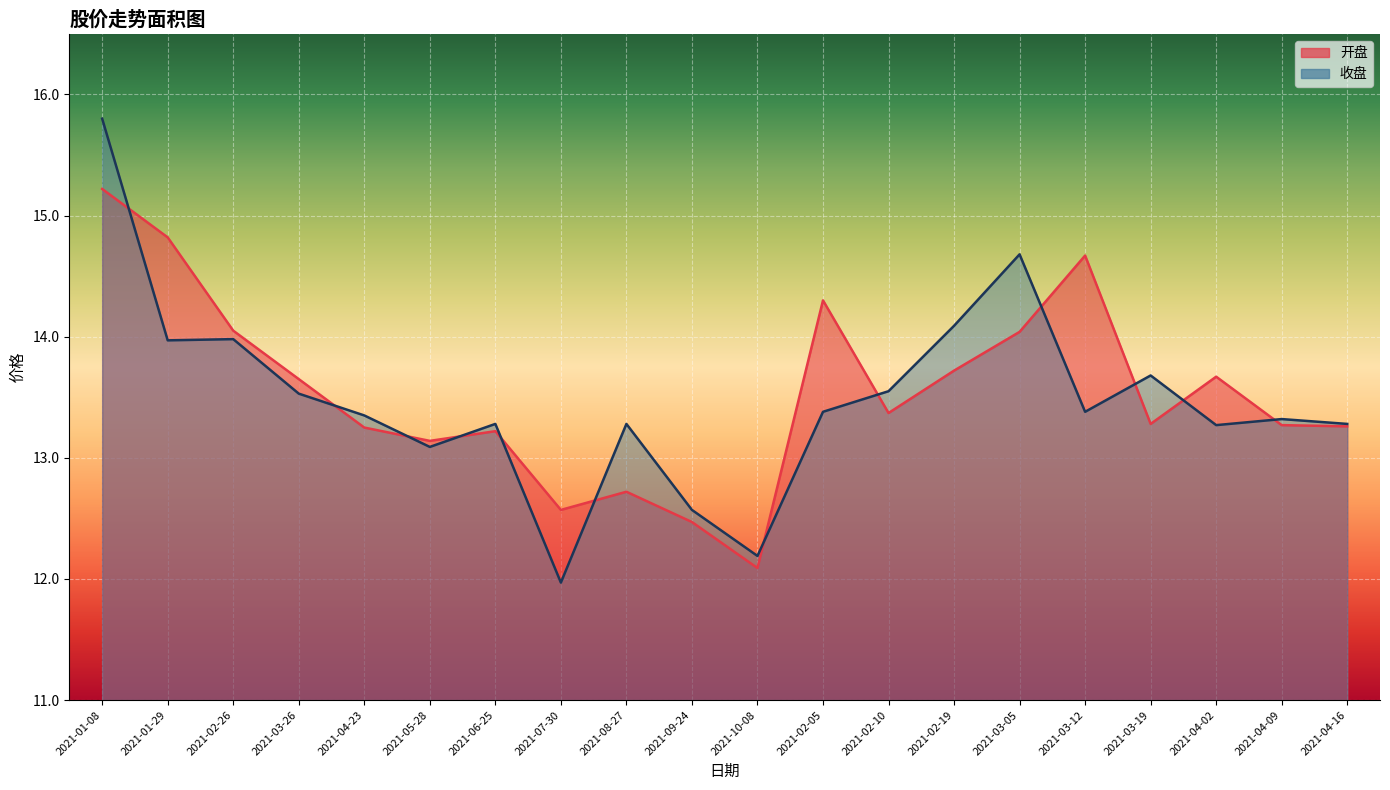

What is the approximate value of 收盘 at 2021-04-23?

13.3